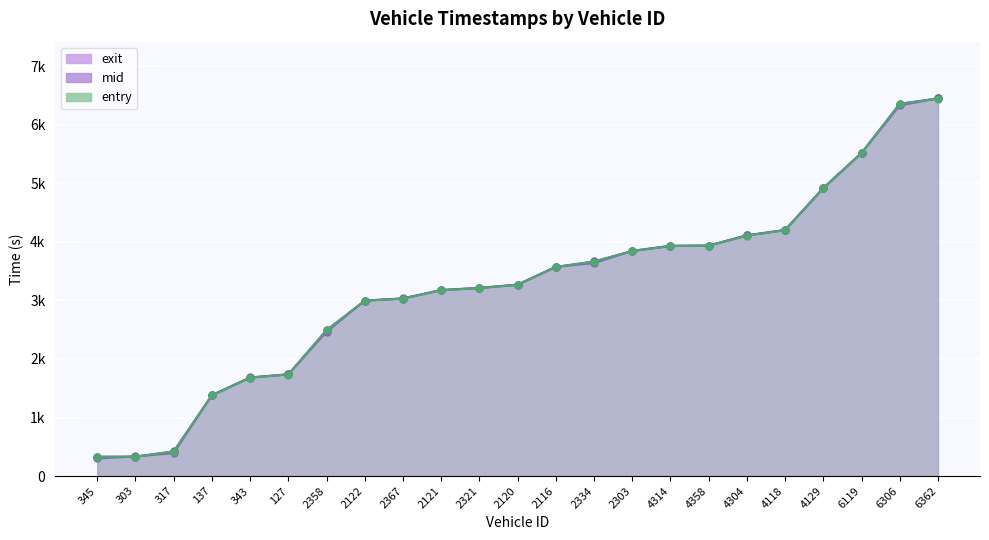

What position from the left is 317?

3